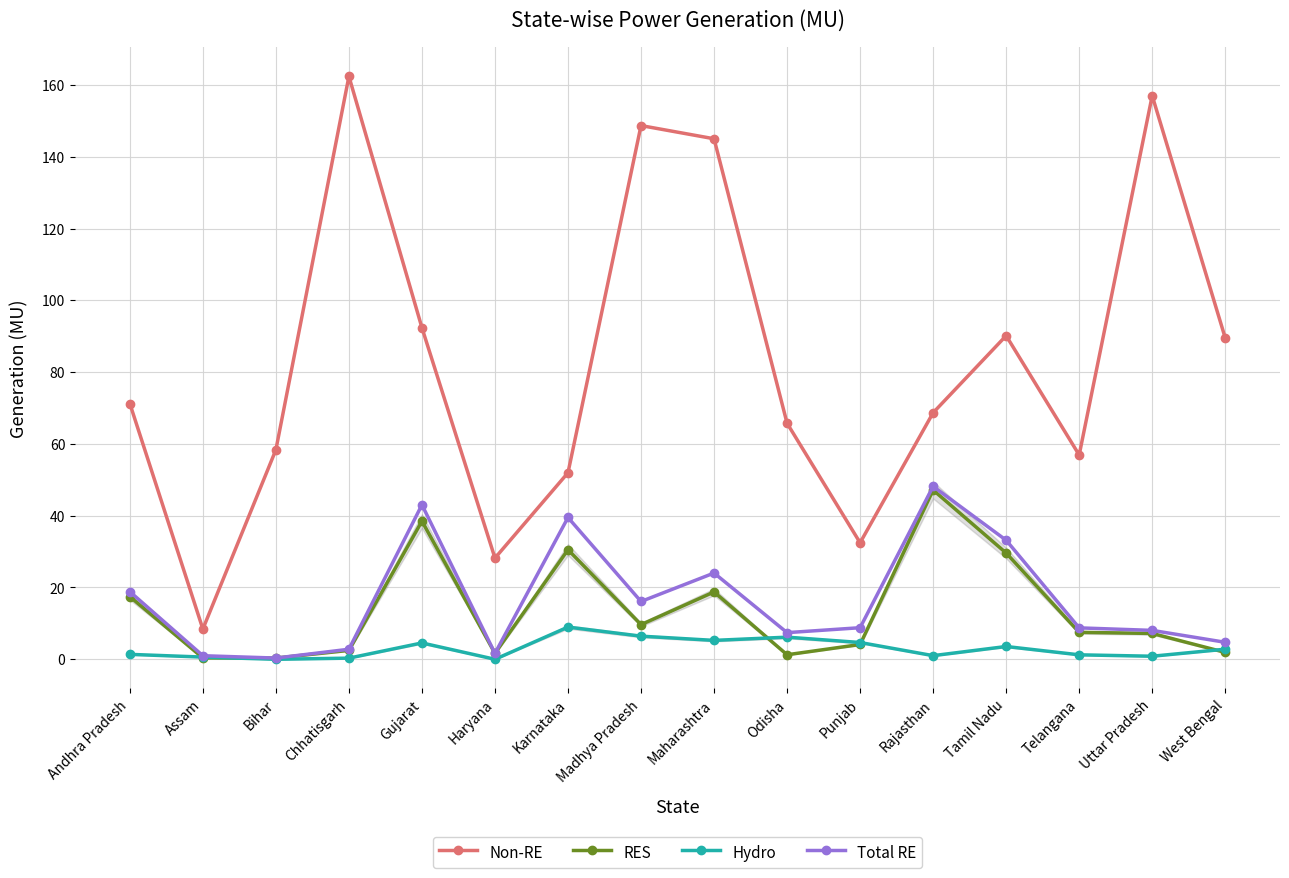

What position from the right is Haryana?

11